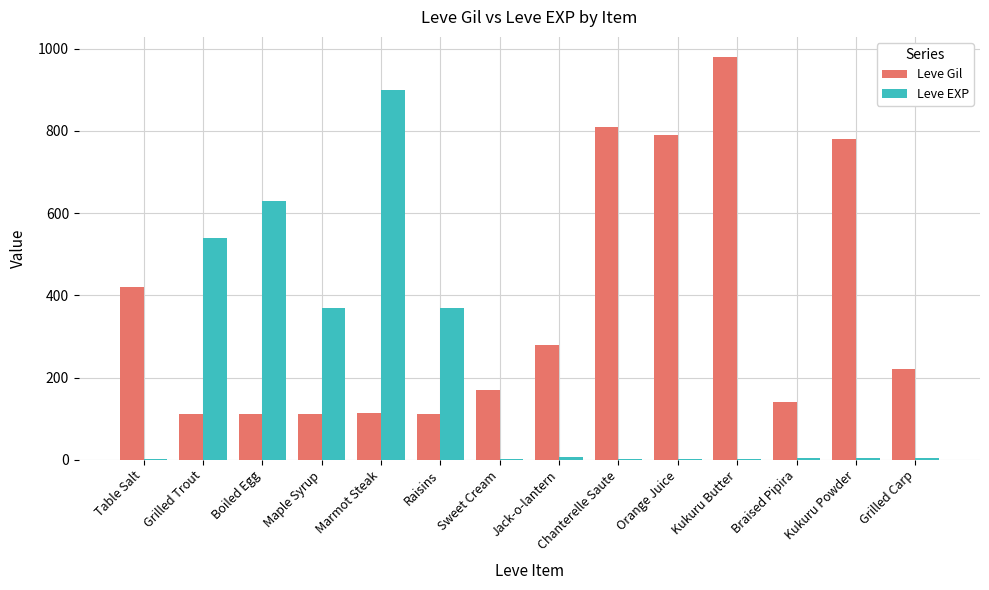

Is the value of Leve Gil at Marmot Steak greater than the value of Leve EXP at Chanterelle Saute?

Yes